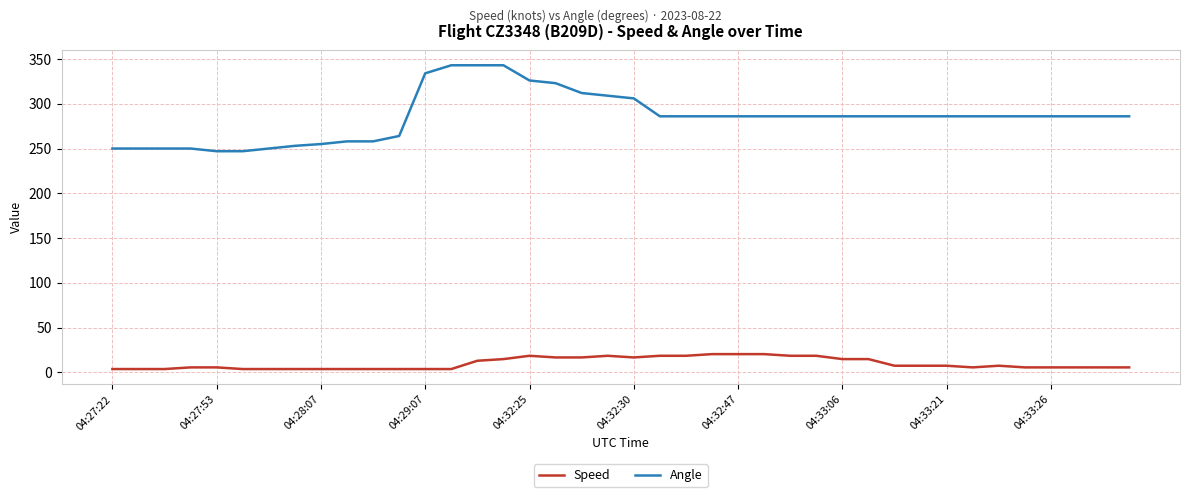

True or false: Speed and Angle intersect in this chart.

False